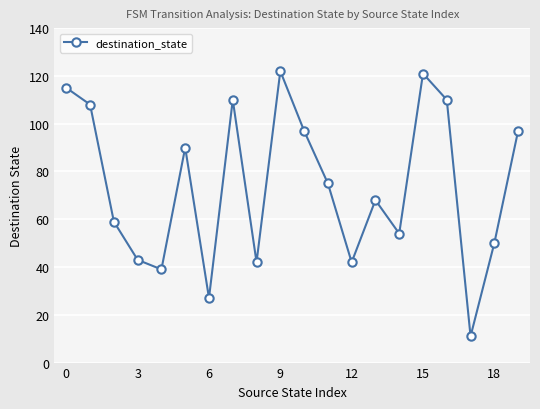

What is the difference between the second highest and second lowest values?

94